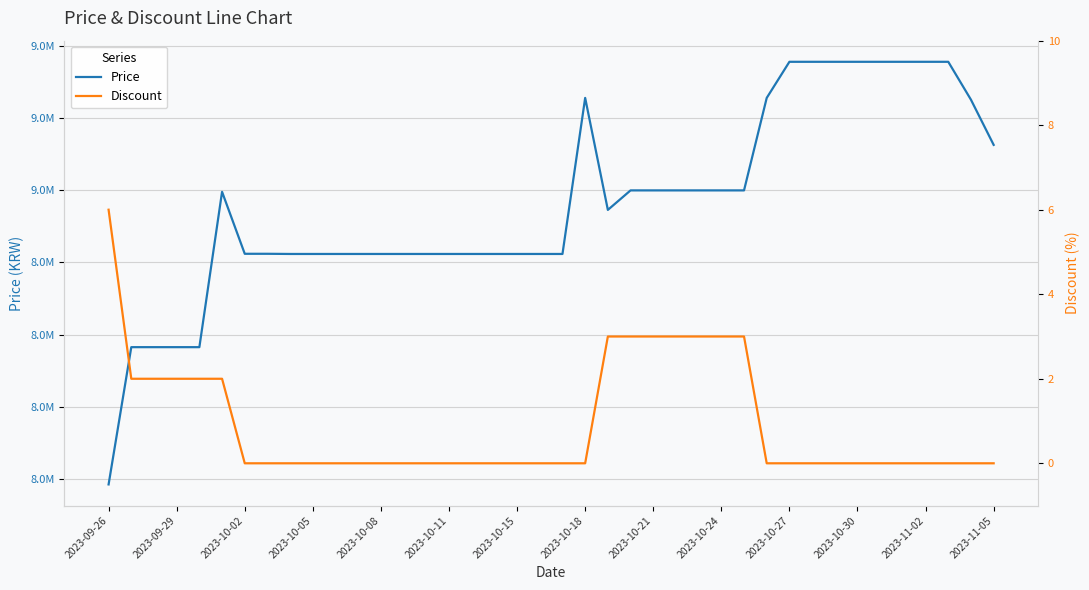

How many values in the Discount series exceed 0?

13